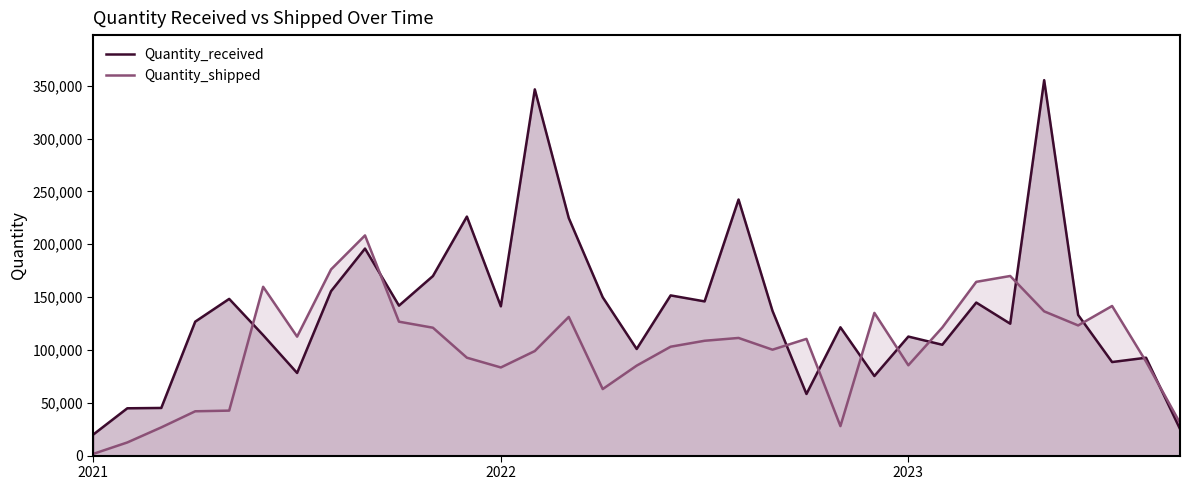

How many values in the Quantity_shipped series are below 108661?

16